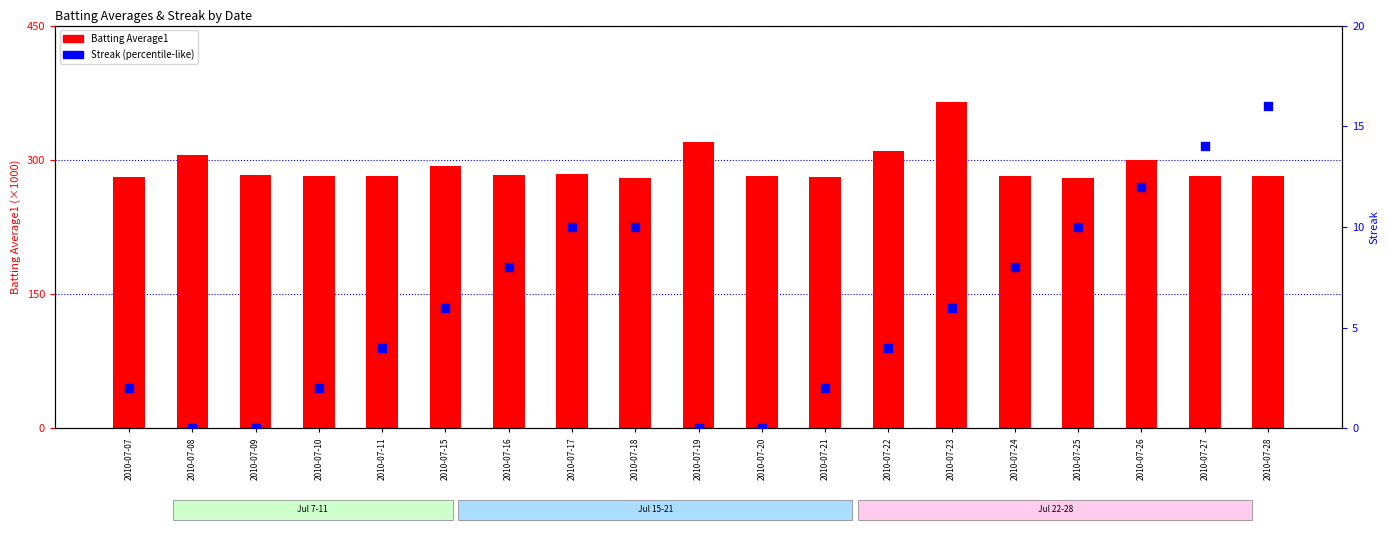

Which series reaches the maximum Y coordinate?

Batting Average1